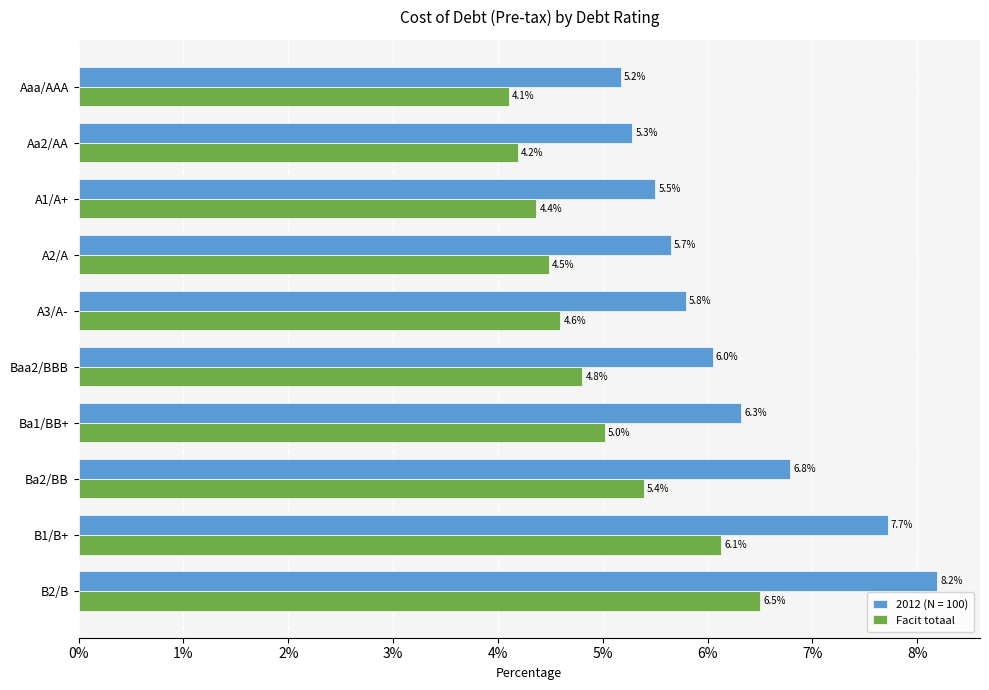

What are all the series names shown in the legend?

2012 (N = 100), Facit totaal